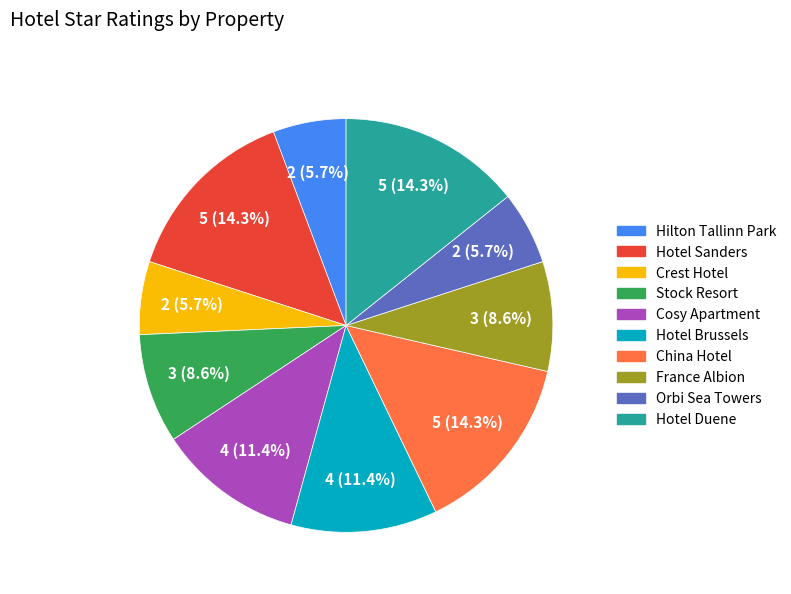

Does Hilton Tallinn Park account for over 50% of the chart?

No